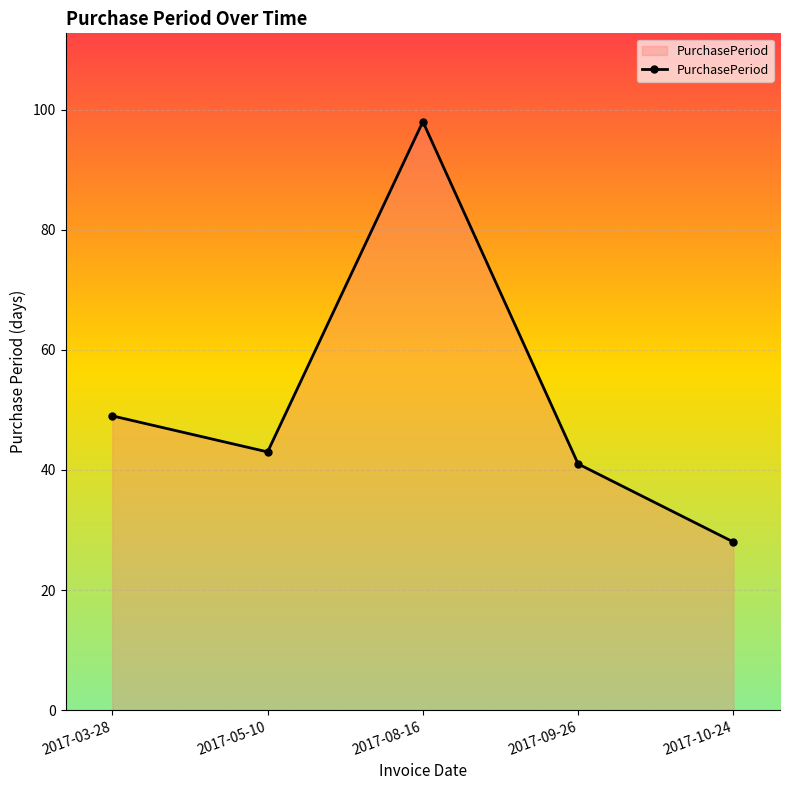

What is the difference between the maximum and second lowest values?

57